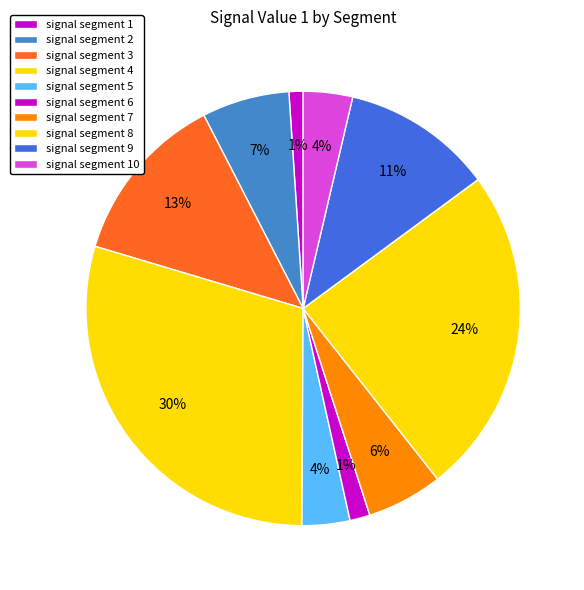

Is it true that signal segment 3 is 6% of the pie?

False